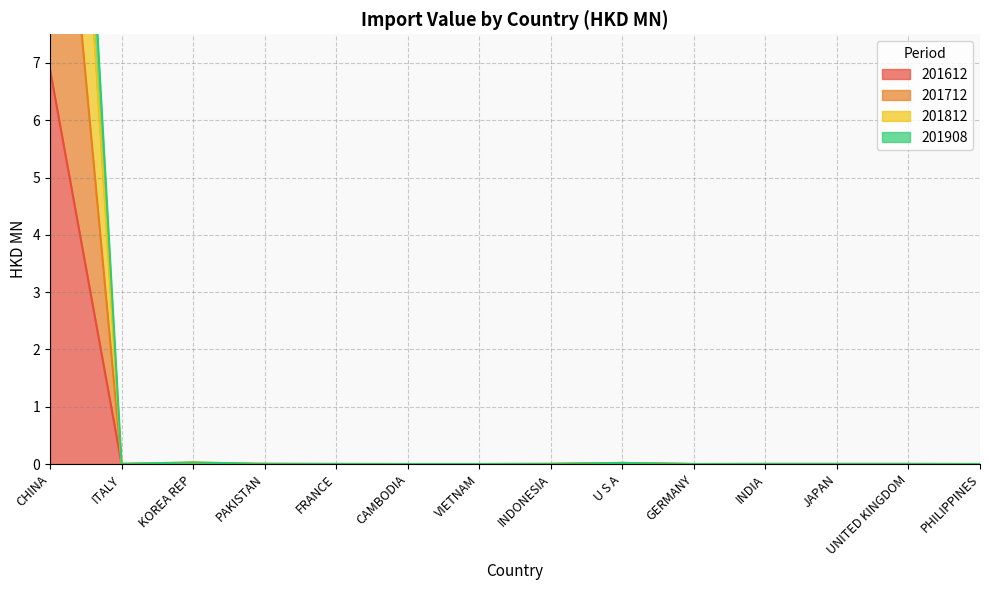

What is the difference between the maximum and minimum values in the 201612 series?

6.9